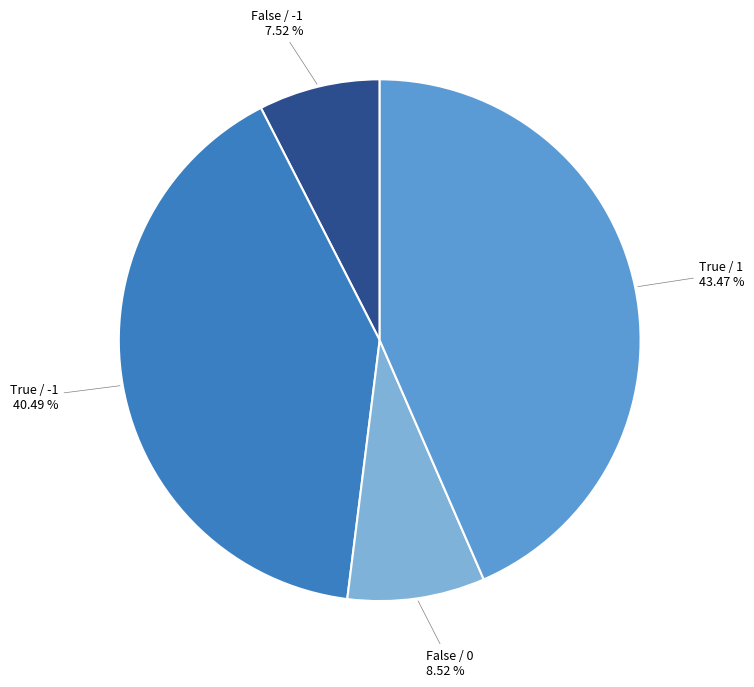

Does any single category account for the majority?

No